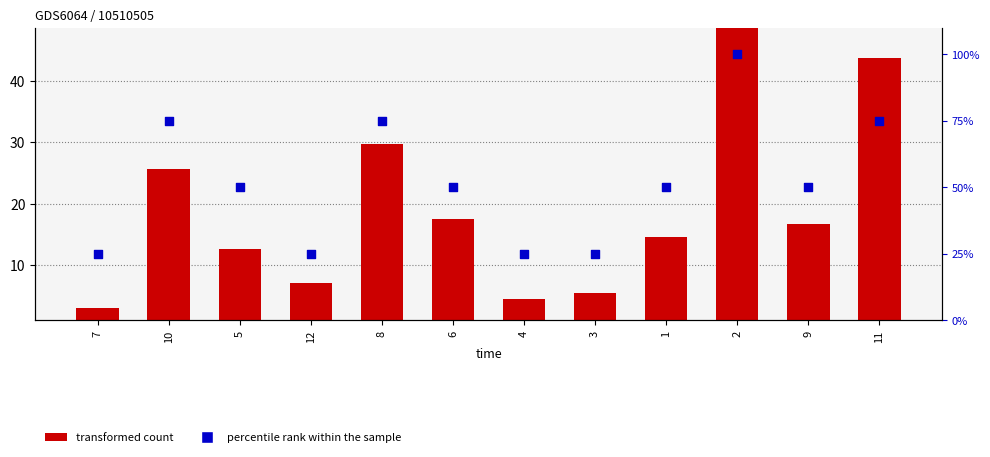

What are all the series names shown in the legend?

transformed count, percentile rank within the sample